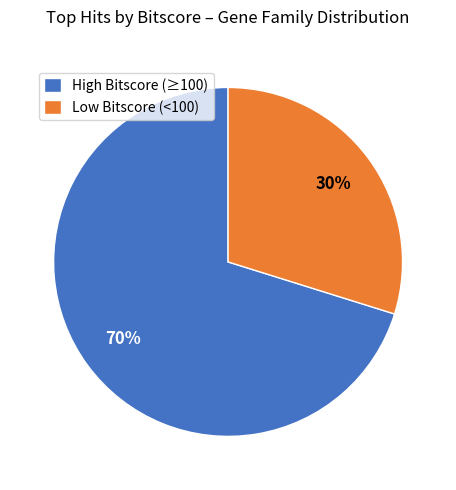

Is there any slice that represents more than half of the pie?

Yes